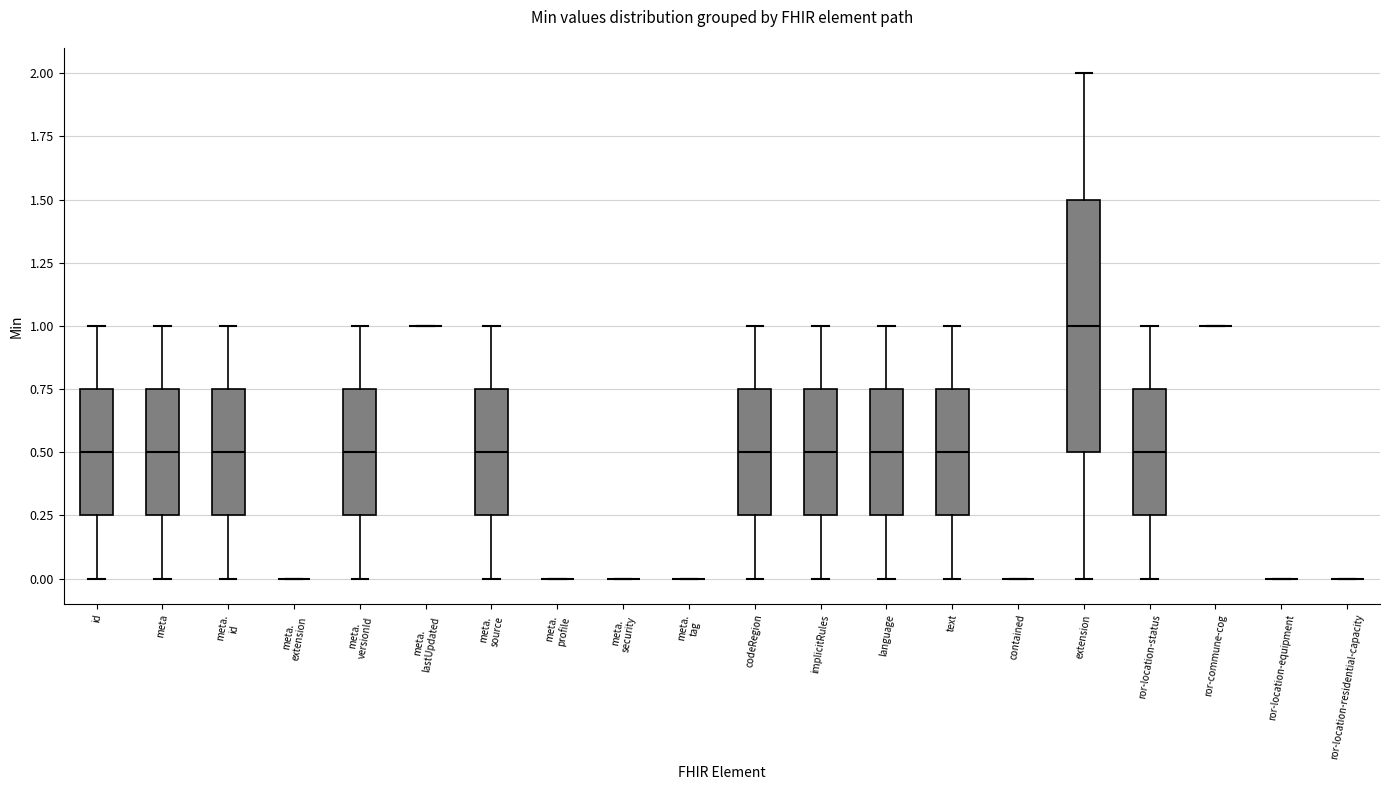

Comparing the boxes themselves (not the whiskers), which one is the tallest?

extension